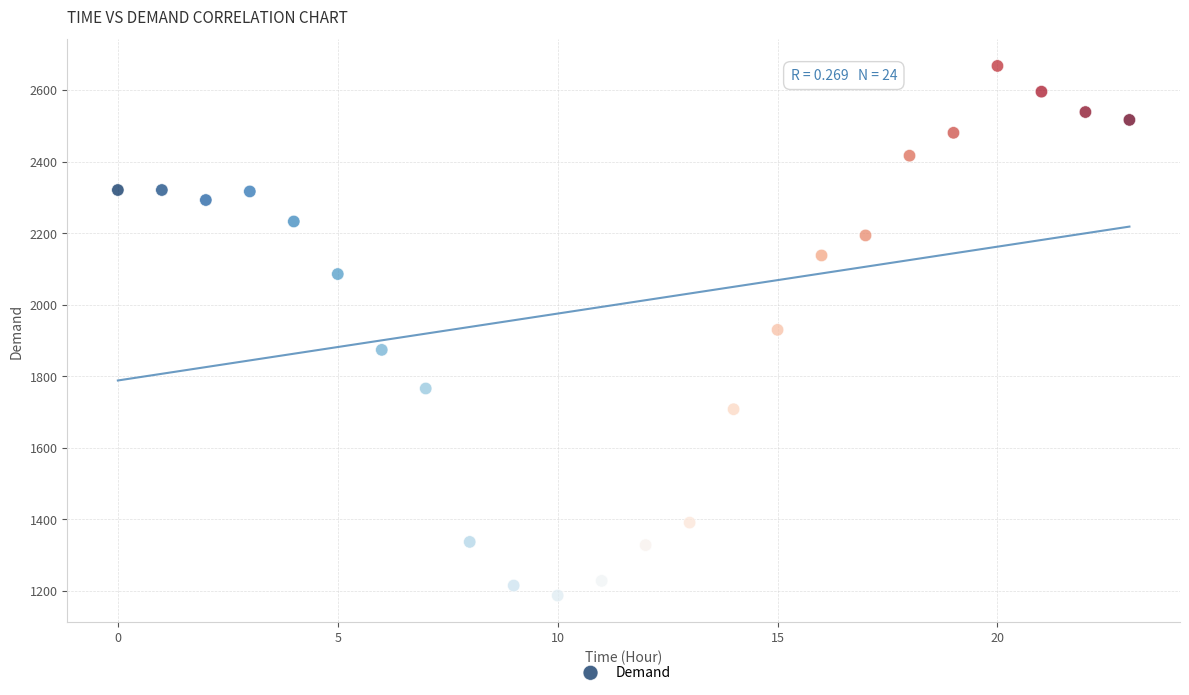

What is the range of Y values (max minus min)?

1481